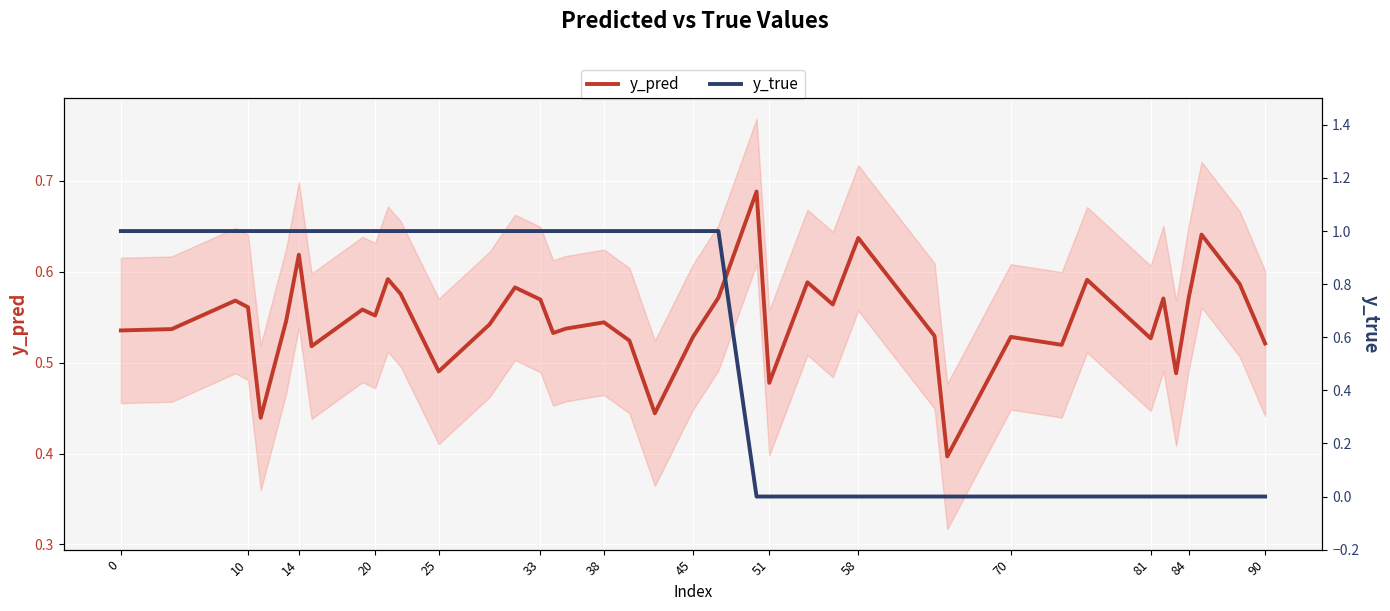

Which series has the widest spread of values?

y_true